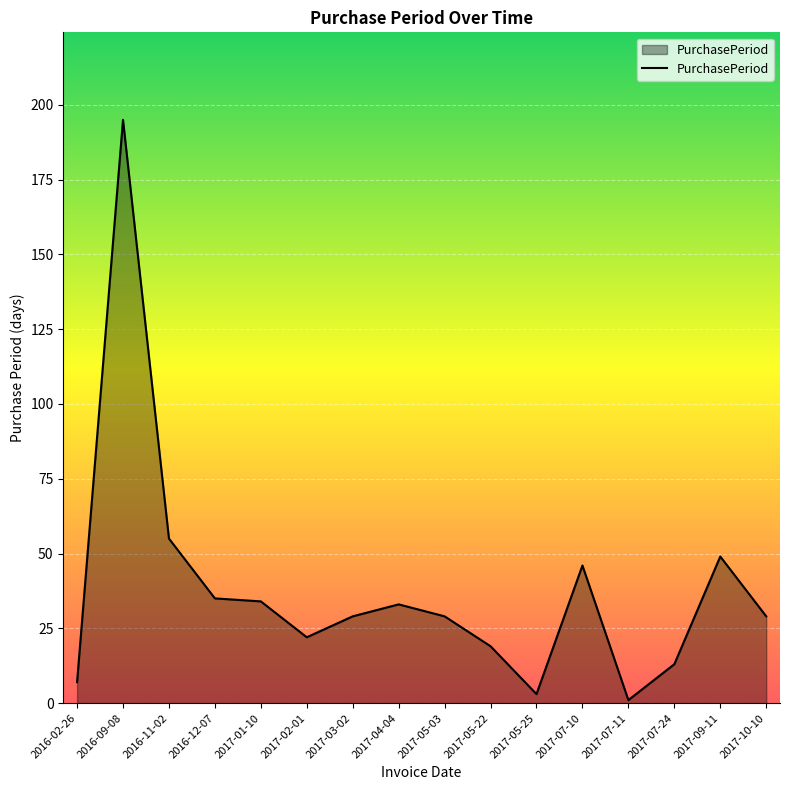

Does the chart have visible grid lines?

Yes